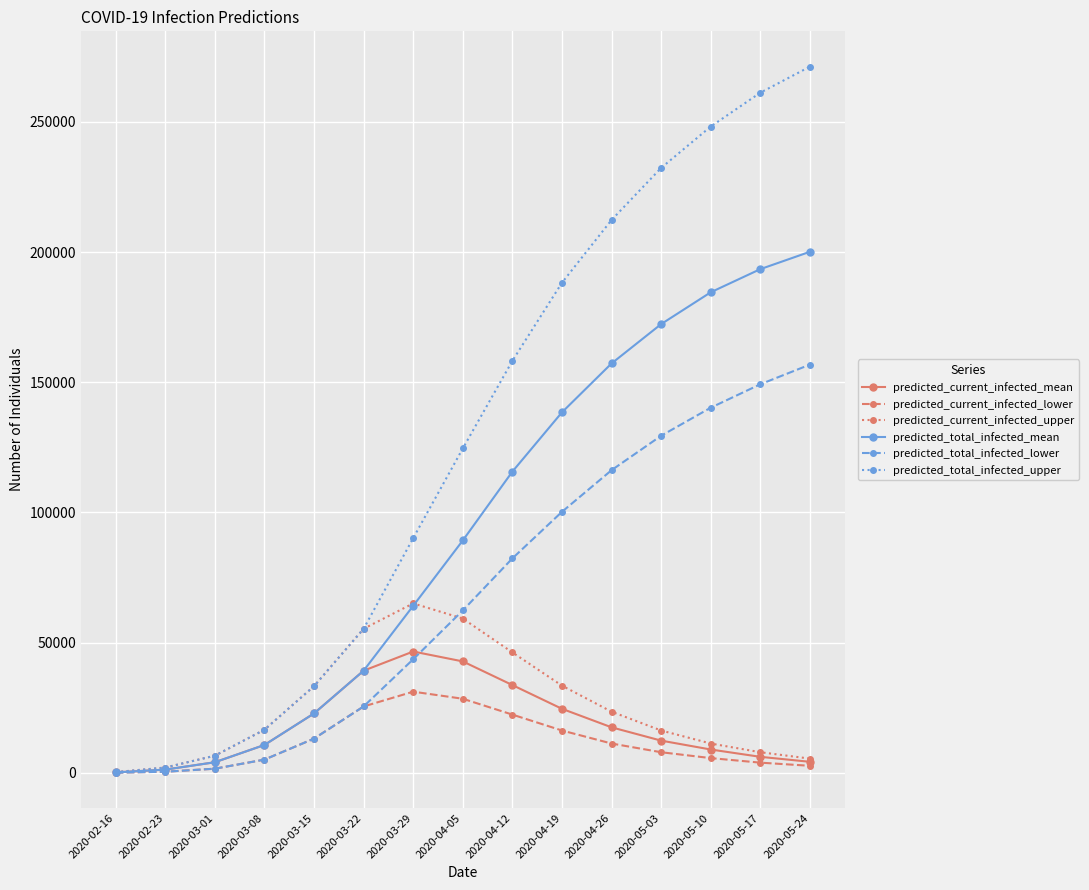

At how many categories does at least one series exceed 11787?

12